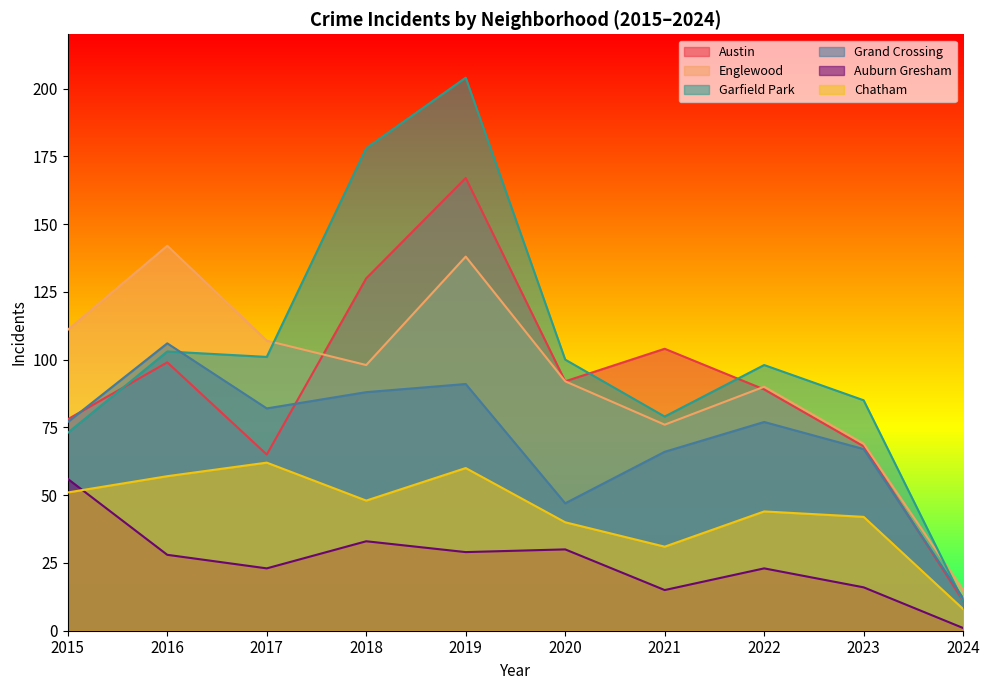

True or false: Englewood has a value of 90 at 2022.

True